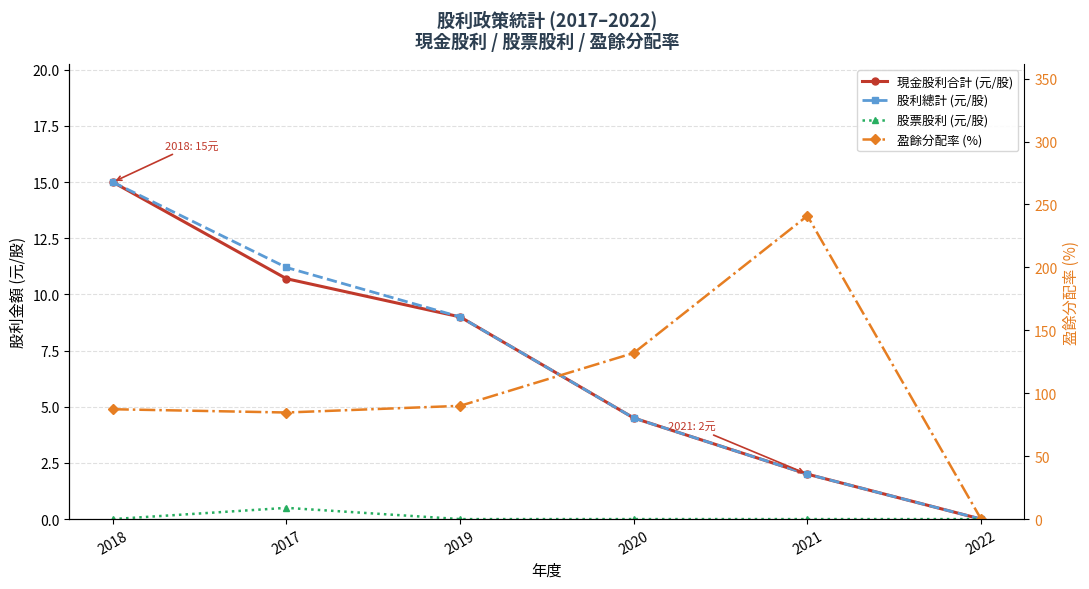

Reading left to right, transcribe all the data shown in this chart.

現金股利合計 (元/股): 15.0	10.7	9.0	4.5	2.0	0.0
股利總計 (元/股): 15.0	11.2	9.0	4.5	2.0	0.0
股票股利 (元/股): 0.0	0.5	0.0	0.0	0.0	0.0
盈餘分配率 (%): 87.3	84.7	90.0	132.0	241.0	0.0